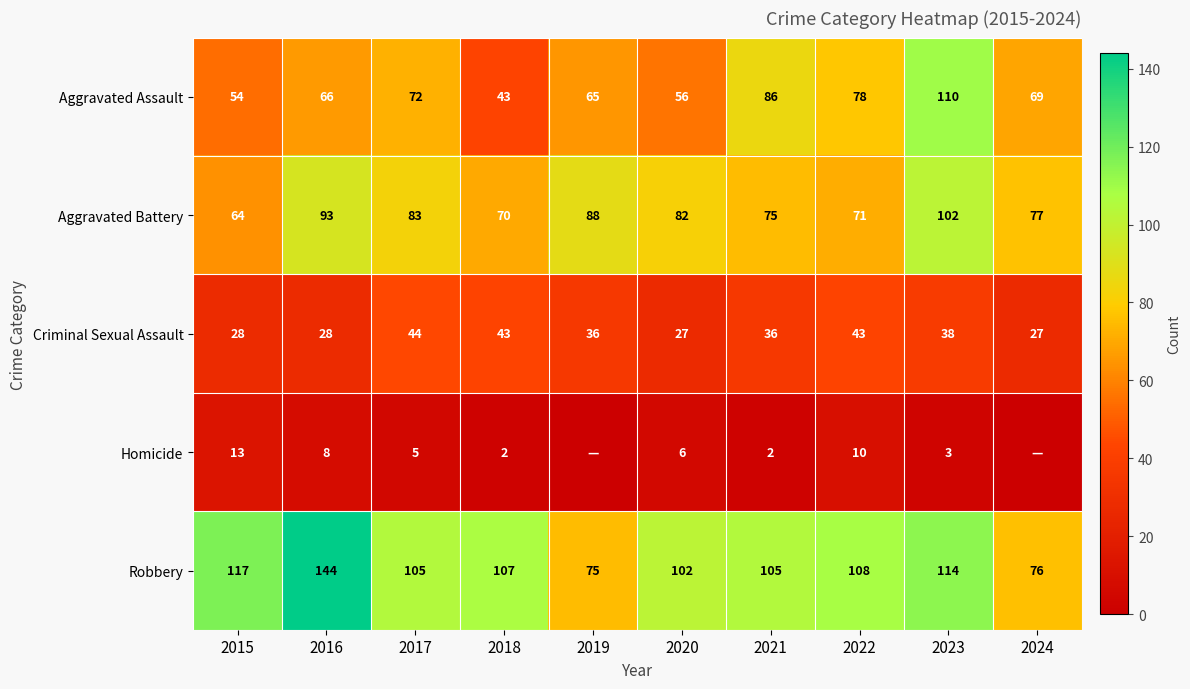

Which has a higher value, 2023 or 2019?

2023